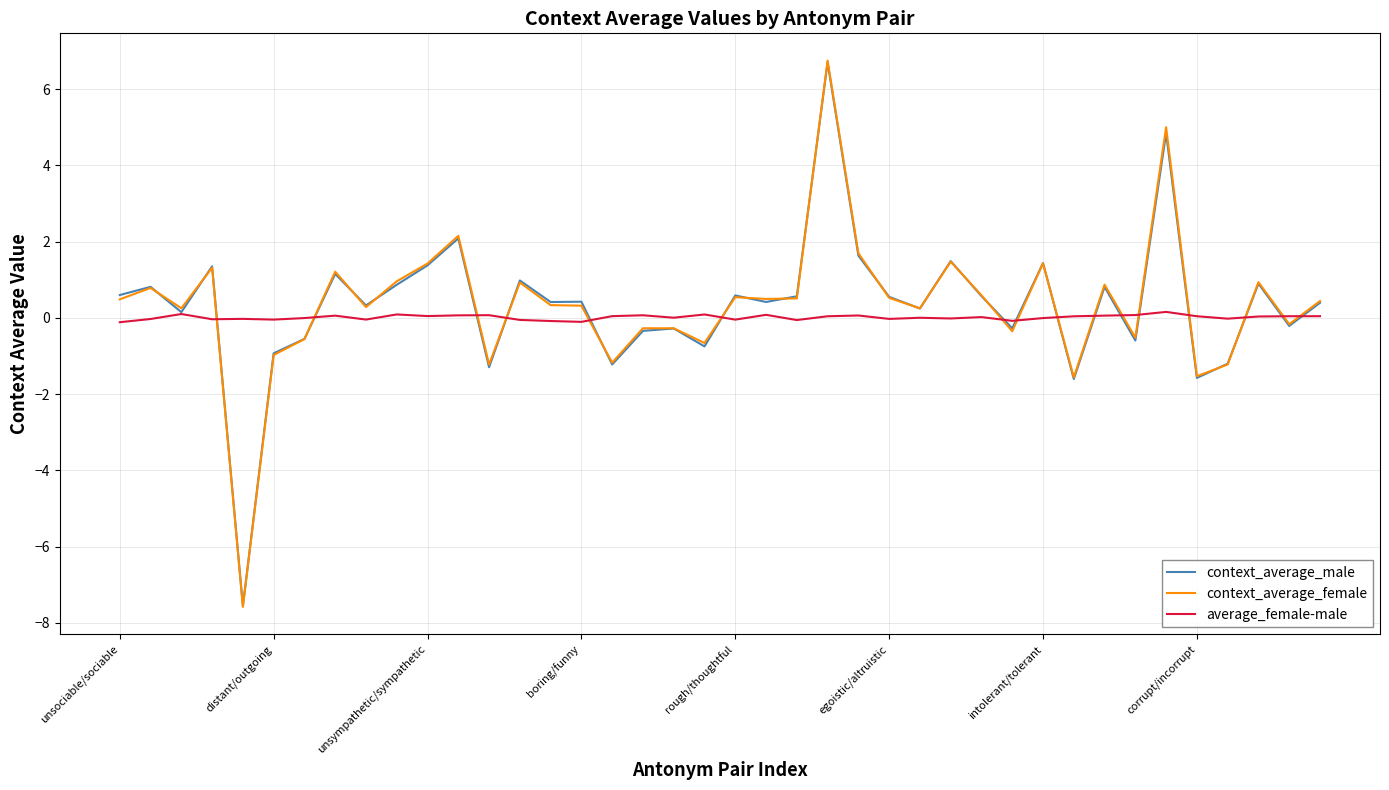

Which series has the widest spread of values?

context_average_female